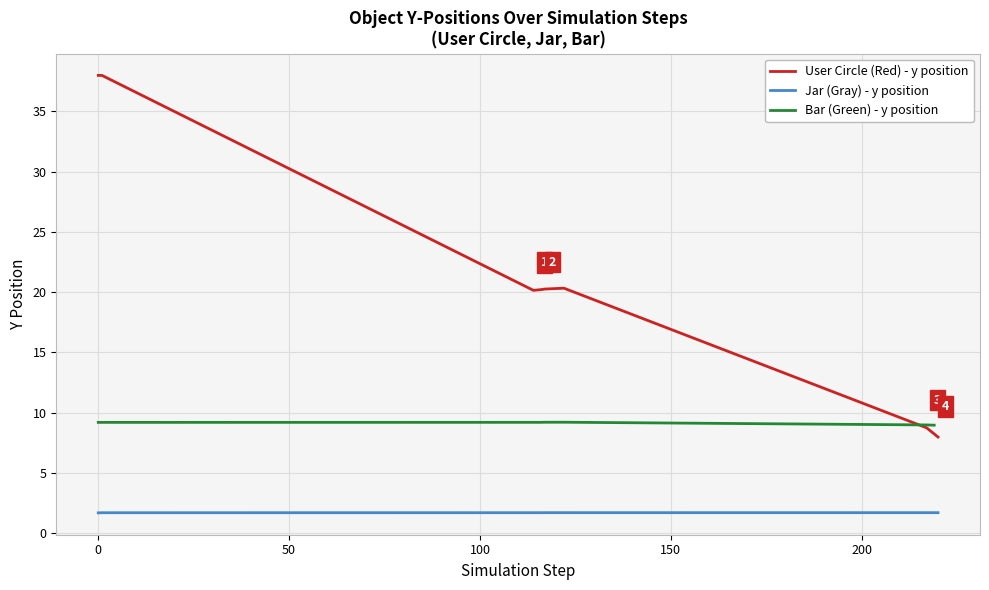

True or false: Jar (Gray) - y position and User Circle (Red) - y position intersect in this chart.

False